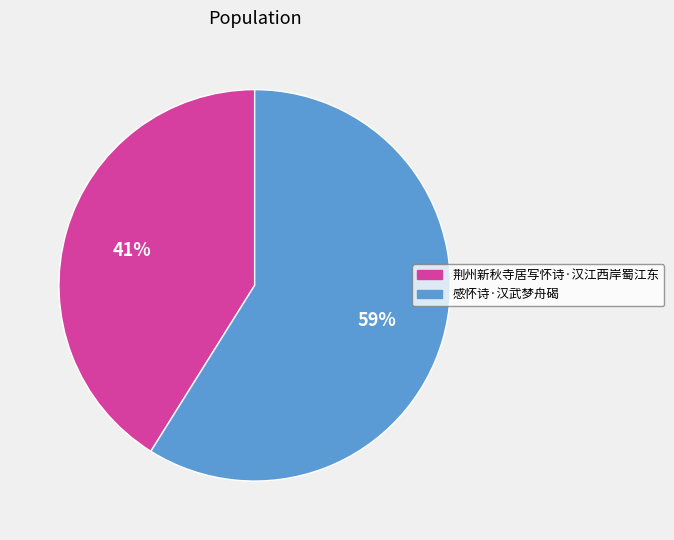

How many slices are in this pie chart?

2